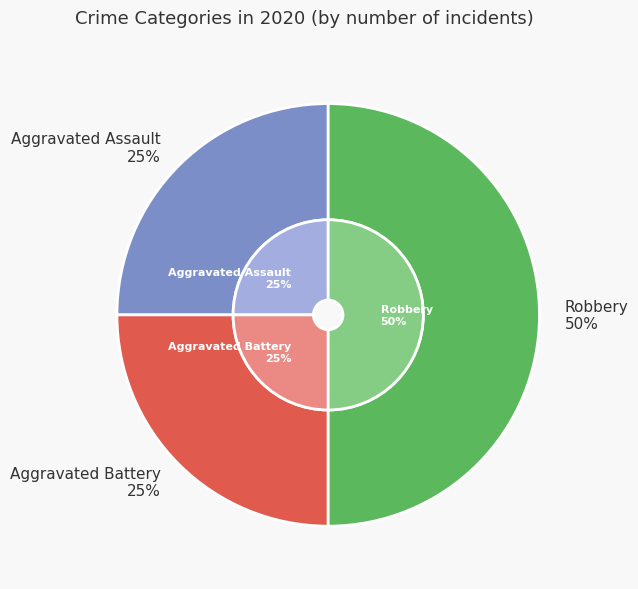

To the nearest percent, what is the average slice percentage?

33%